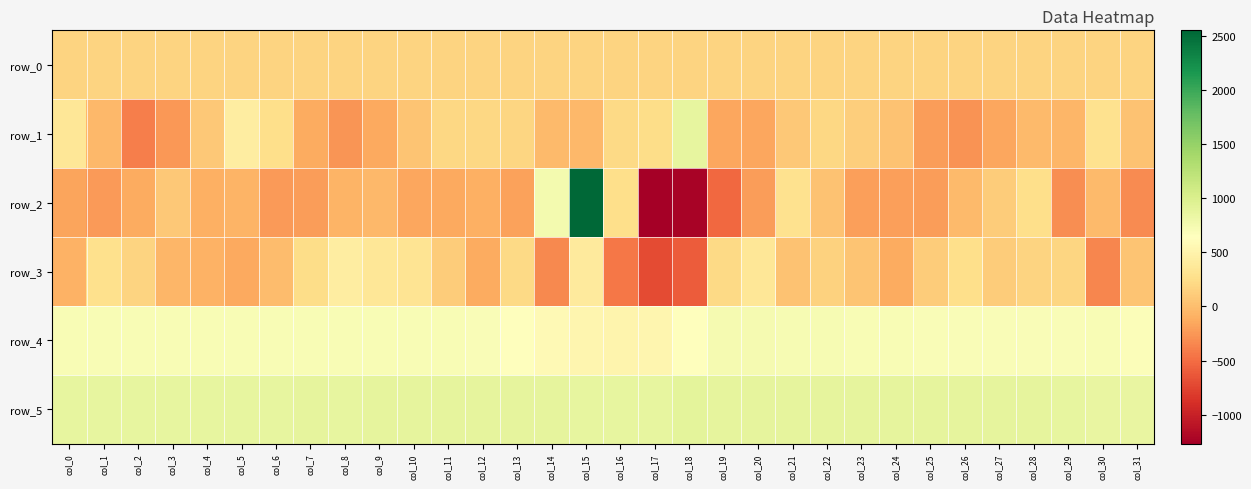

Reading left to right, list all the values displayed in this chart.

row_0: 171.1	171.1	171.2	171.2	171.3	171.3	171.4	171.5	171.5	171.5	171.6	171.6	171.7	171.7	171.8	171.8	171.9	171.9	172.0	172.0	172.1	172.1	172.2	172.2	172.3	172.3	172.4	172.4	172.5	172.5	172.6	172.6
row_1: 354.0	-35.0	-396.0	-249.0	77.0	426.0	265.0	-135.0	-267.0	-143.0	53.0	208.0	204.0	185.0	-27.0	-32.0	215.0	244.0	866.0	-154.0	-160.0	77.0	198.0	133.0	30.0	-222.0	-270.0	-150.0	-30.0	-48.0	294.0	35.0
row_2: -168.0	-227.0	-132.0	83.0	-101.0	-71.0	-228.0	-213.0	-66.0	-34.0	-154.0	-145.0	-96.0	-180.0	748.0	2553.0	262.0	-1270.0	-1234.0	-536.0	-221.0	297.0	34.0	-195.0	-206.0	-216.0	-21.0	110.0	256.0	-300.0	-27.0	-320.0
row_3: -86.0	273.0	174.0	-53.0	-88.0	-138.0	-1.0	245.0	421.0	349.0	317.0	112.0	-134.0	209.0	-341.0	399.0	-437.0	-704.0	-598.0	211.0	348.0	31.0	153.0	49.0	-130.0	112.0	264.0	104.0	178.0	185.0	-352.0	49.0
row_4: 708.0	707.0	707.0	703.0	709.0	706.0	706.0	708.0	708.0	707.0	703.0	707.0	687.0	655.0	577.0	534.0	522.0	534.0	637.0	744.0	744.0	723.0	718.0	710.0	702.0	698.0	698.0	699.0	696.0	698.0	713.0	674.0
row_5: 879.0	879.0	879.0	879.0	877.0	879.0	879.0	885.0	879.0	881.0	882.0	886.0	887.0	887.0	889.0	872.0	868.0	871.0	904.0	895.0	895.0	894.0	895.0	888.0	890.0	889.0	885.0	885.0	887.0	879.0	859.0	865.0